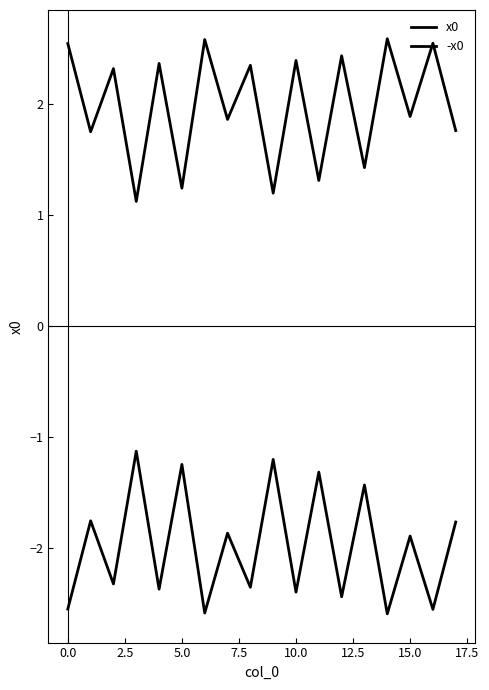

How many lines are shown in the chart?

2